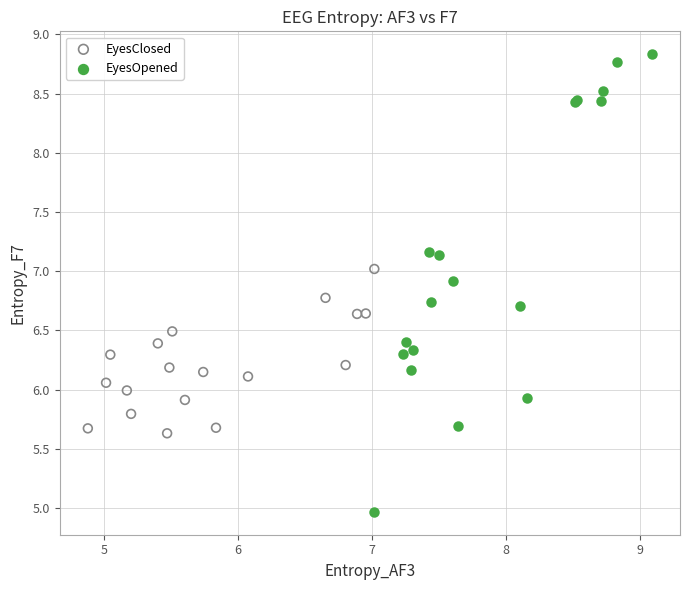

What are all the series names shown in the legend?

EyesClosed, EyesOpened